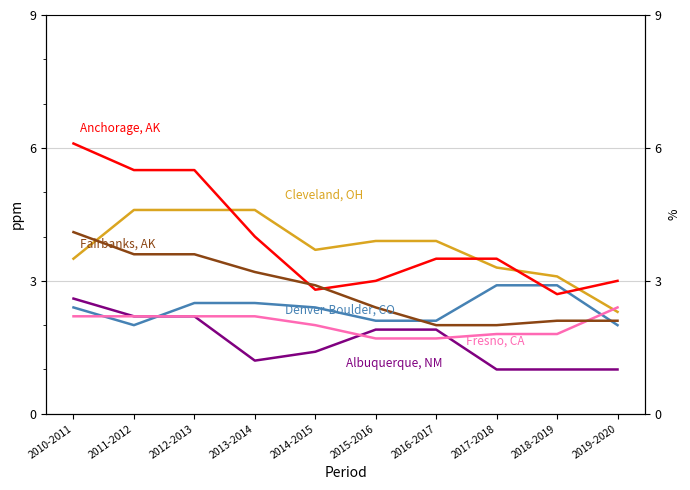

At 2016-2017, list the series in order from largest to smallest.

Cleveland, OH, Anchorage, AK, Denver-Boulder, CO, Fairbanks, AK, Albuquerque, NM, Fresno, CA